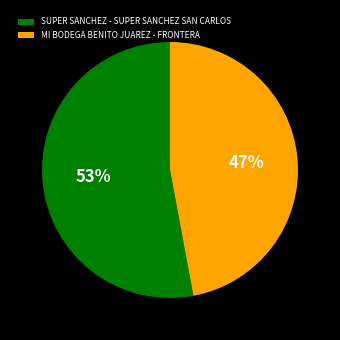

Is the sum of SUPER SANCHEZ - SUPER SANCHEZ SAN CARLOS and MI BODEGA BENITO JUAREZ - FRONTERA greater than half?

Yes